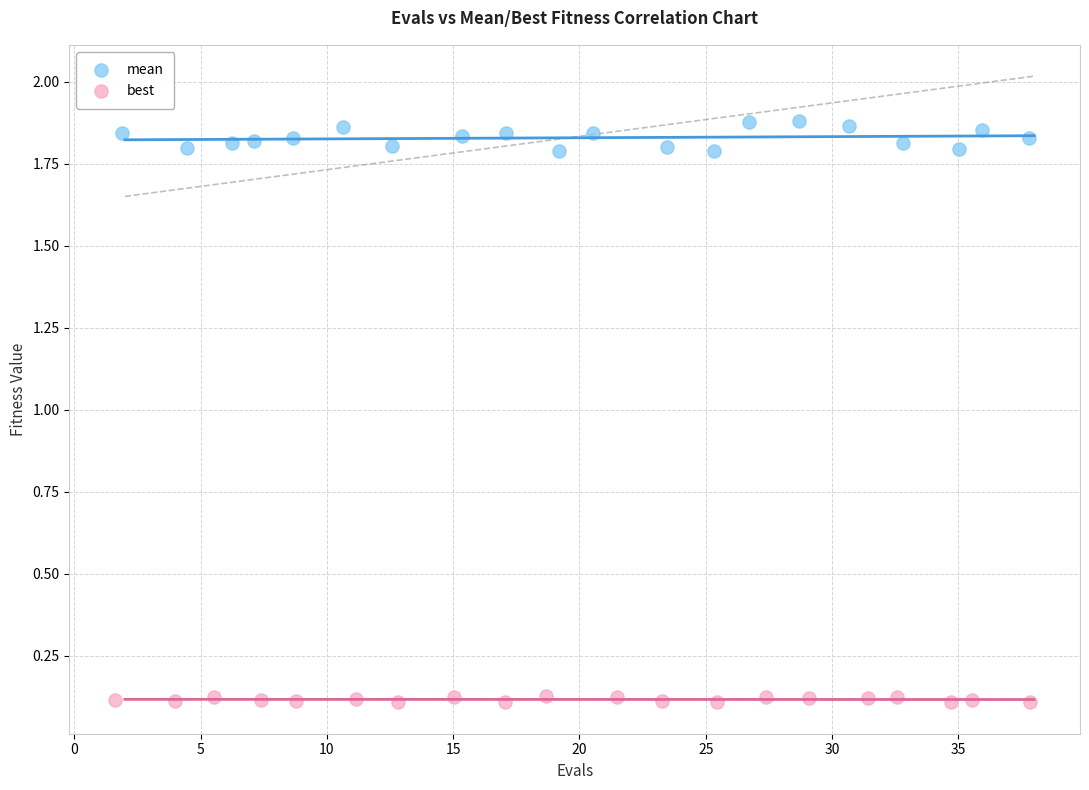

What are all the series names shown in the legend?

mean, best